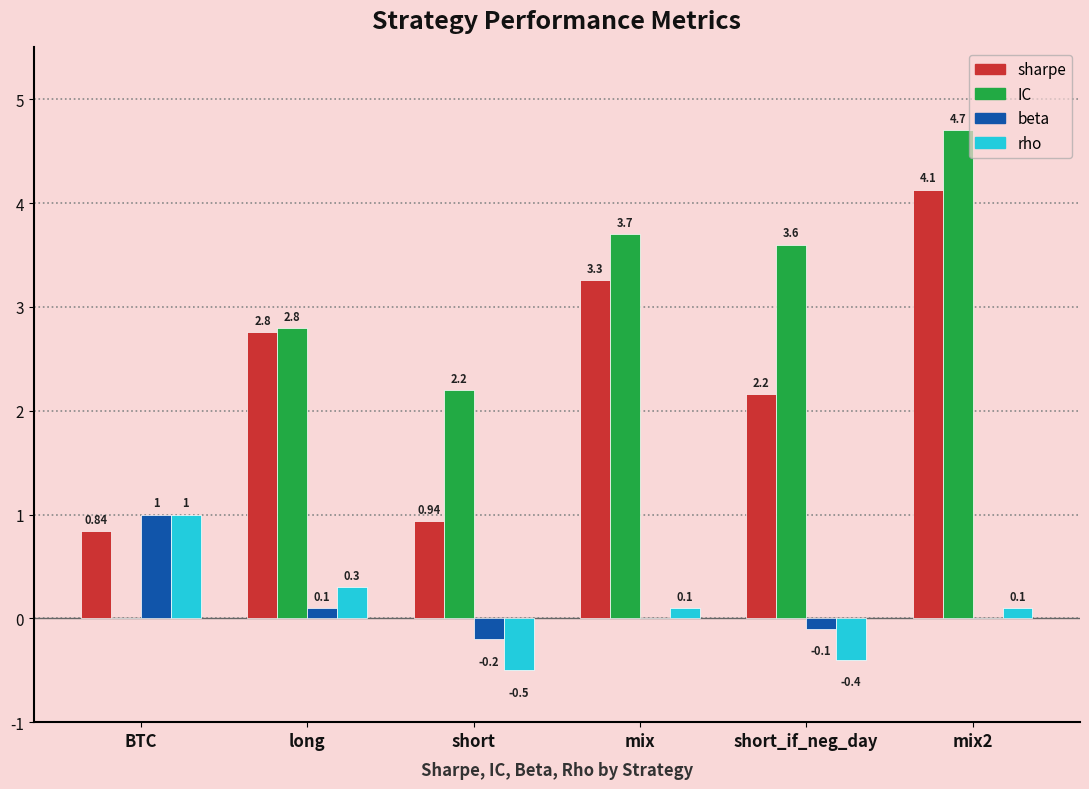

What is the sum of all IC values?

17.0